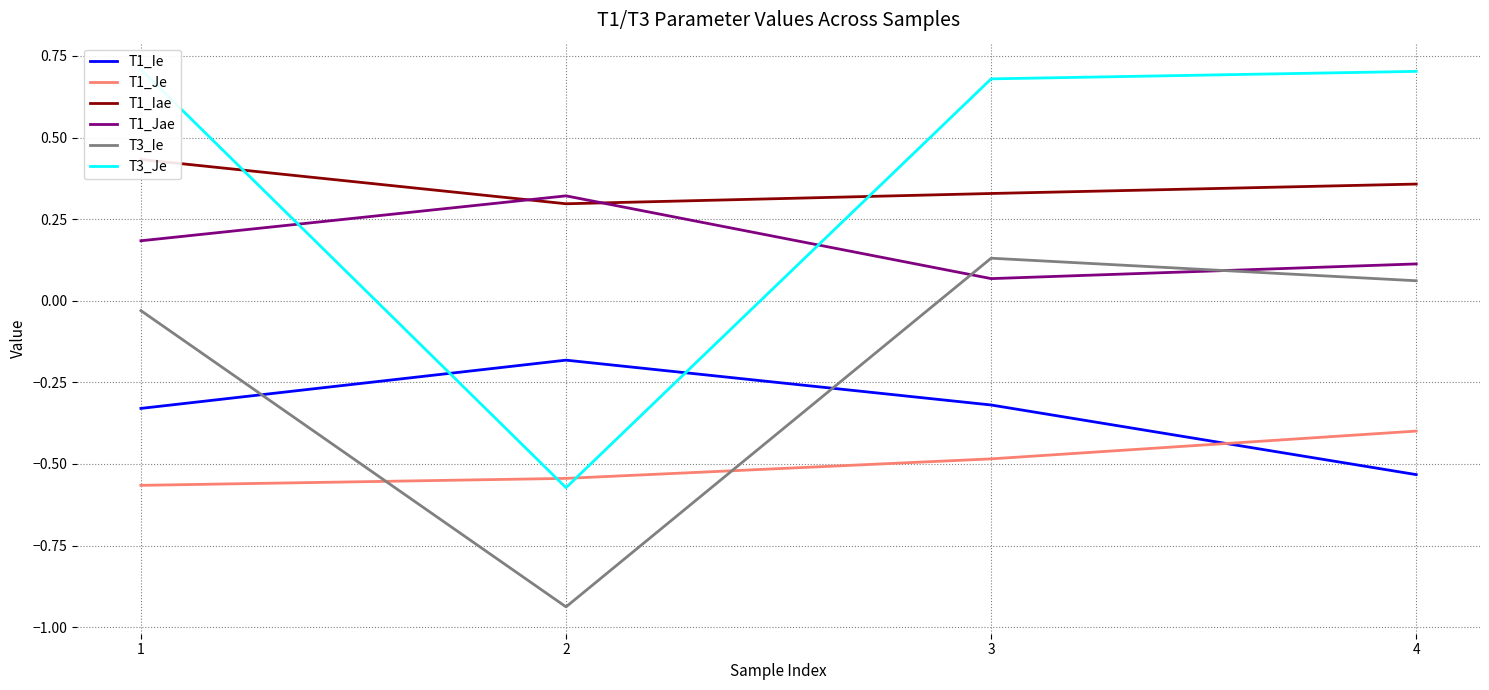

What is the spread (max minus min) of values at 3?

1.2